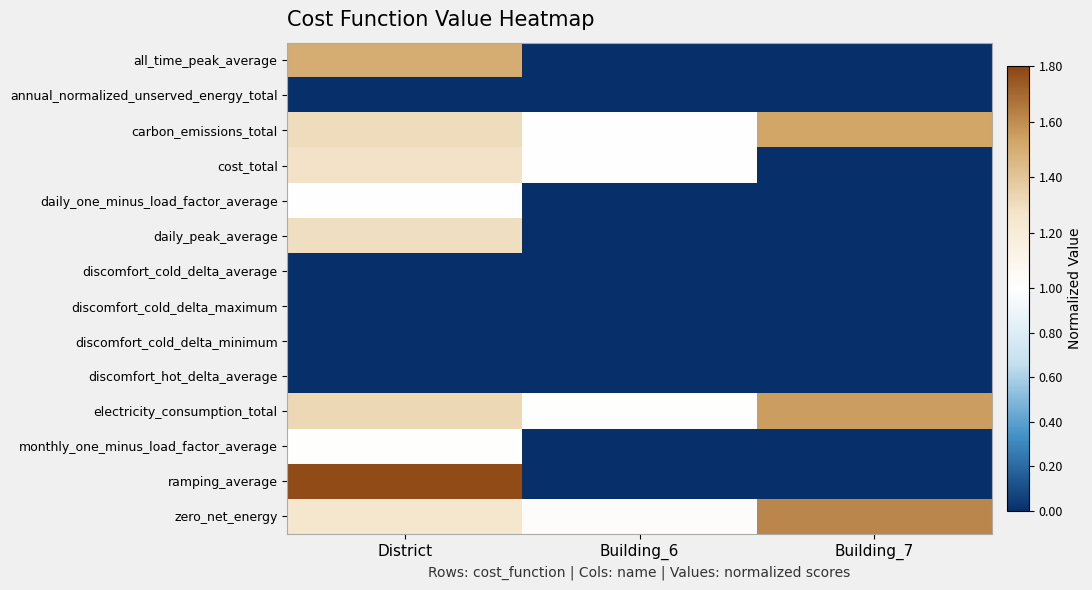

Which series has the largest total across all categories?

zero_net_energy